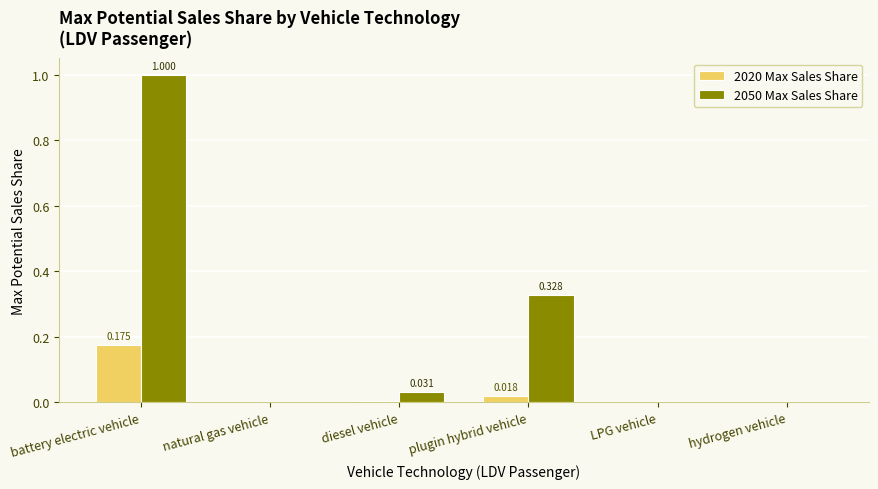

At which category is the sum across all series the highest?

battery electric vehicle